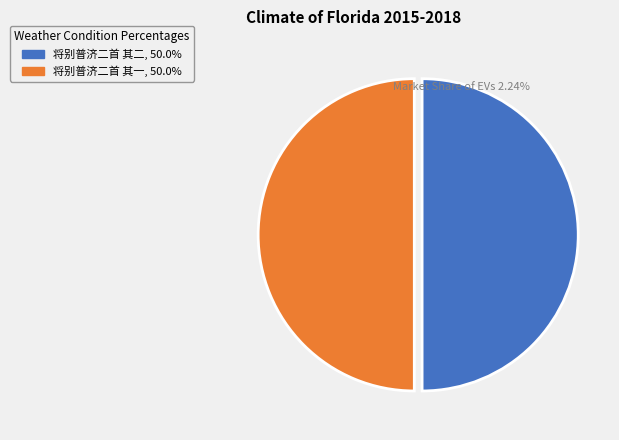

Do 将别普济二首 其二 and 将别普济二首 其一 together represent more than half of the pie?

Yes